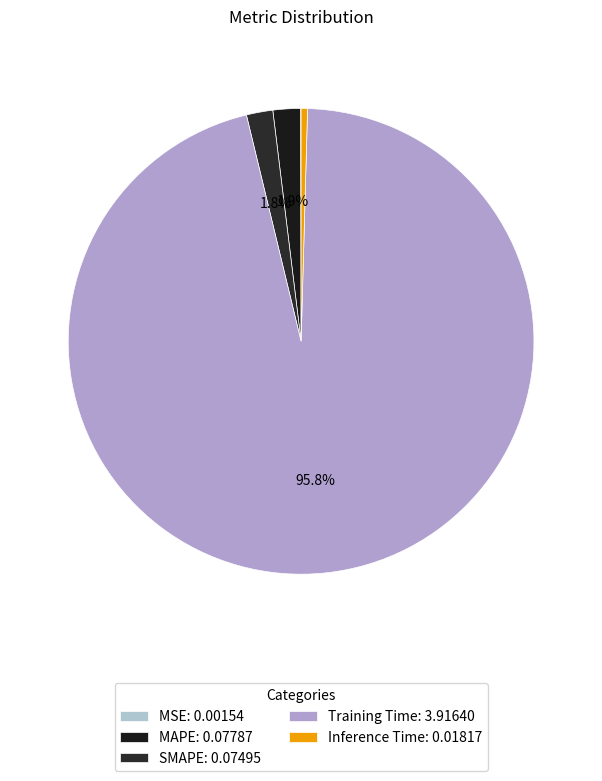

How many segments does this pie chart have?

5